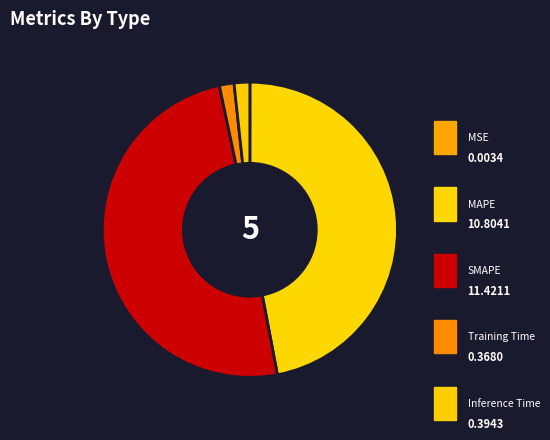

What percentage is NOT represented by MAPE?

53.0%